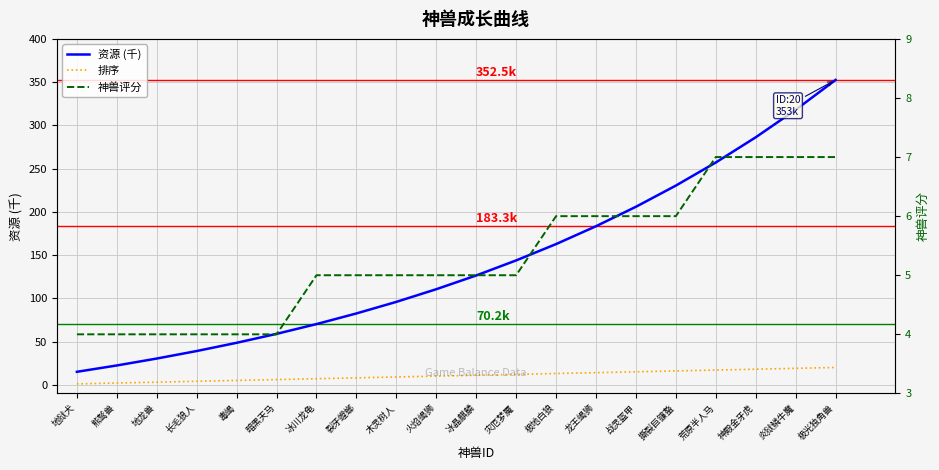

What is the sum of all 资源 (千) values?

2839.1